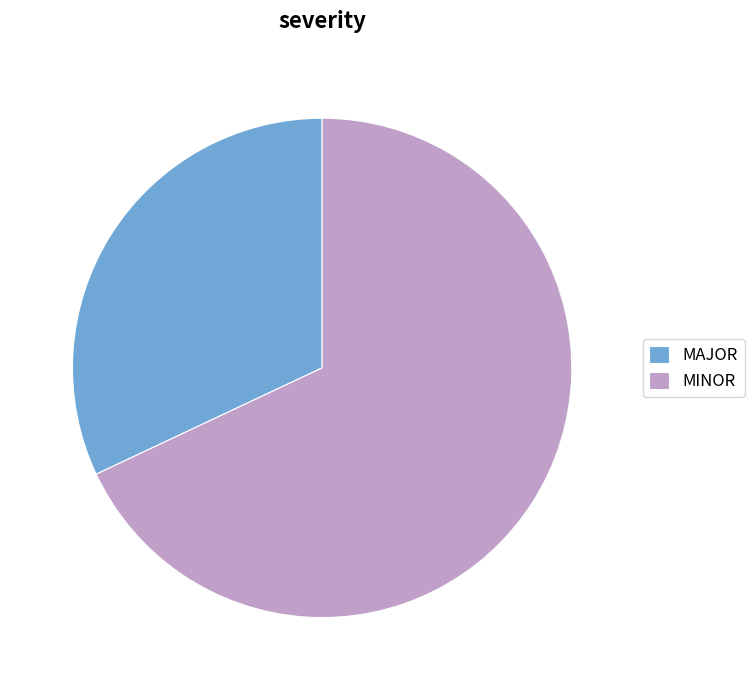

The MINOR slice represents 60% of the pie. True or false?

False